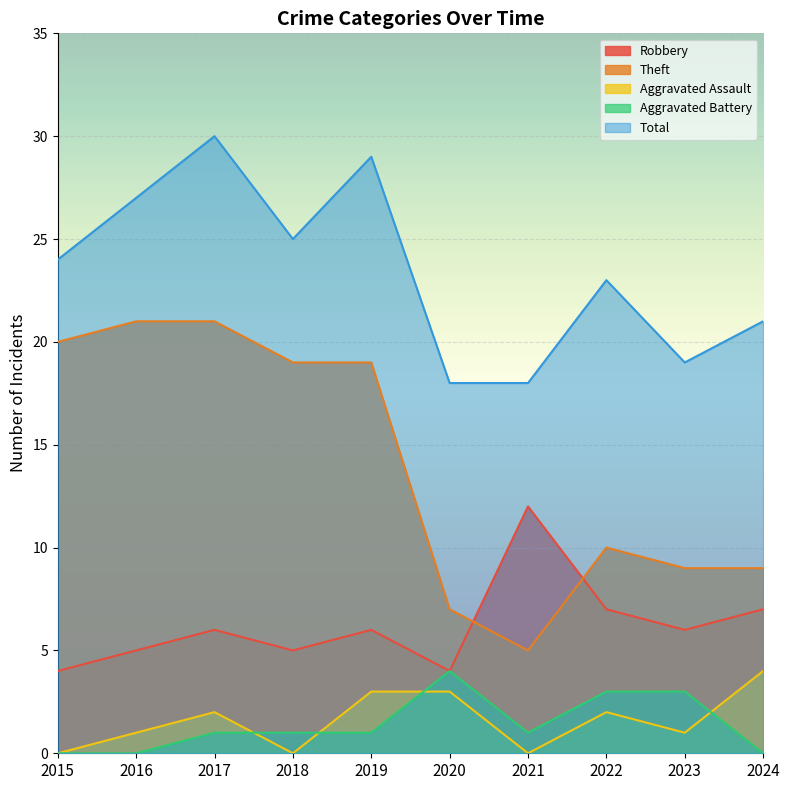

Does the chart display data point markers on the line(s)?

No